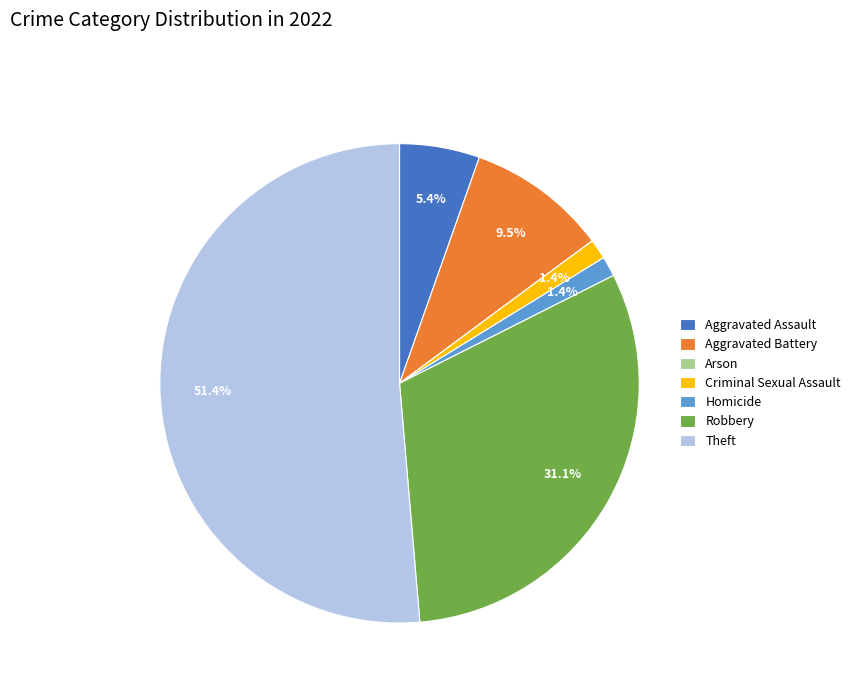

To the nearest percent, what is the difference between the Aggravated Assault and Robbery slice percentages?

26%